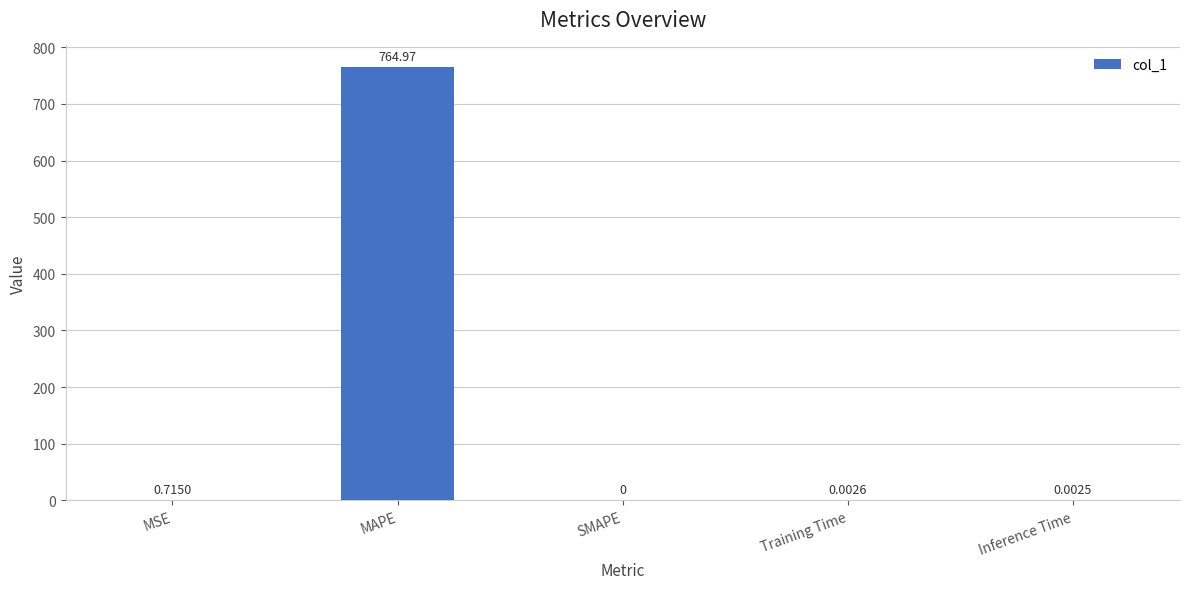

Where is the data nearest to the value 382?

MSE